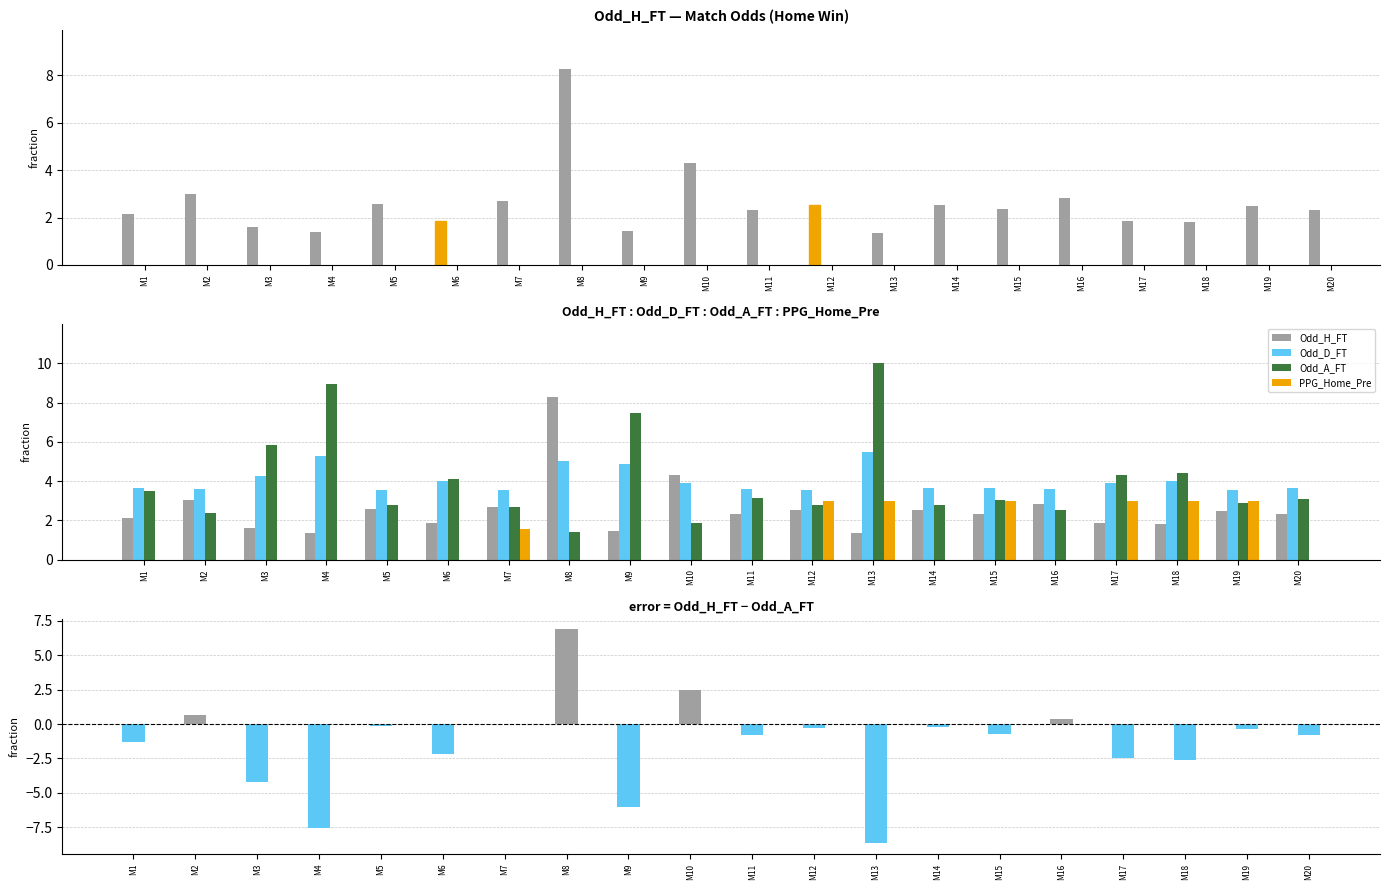

Reading left to right, transcribe all the data shown in this chart.

Odd_H_FT: M1=2.1	M2=3.0	M3=1.6	M4=1.4	M5=2.6	M6=1.9	M7=2.7	M8=8.3	M9=1.4	M10=4.3	M11=2.3	M12=2.5	M13=1.3	M14=2.5	M15=2.3	M16=2.8	M17=1.9	M18=1.8	M19=2.5	M20=2.3
Odd_D_FT: M1=3.6	M2=3.6	M3=4.3	M4=5.3	M5=3.5	M6=4.0	M7=3.6	M8=5.0	M9=4.9	M10=3.9	M11=3.6	M12=3.5	M13=5.5	M14=3.6	M15=3.7	M16=3.6	M17=3.9	M18=4.0	M19=3.6	M20=3.6
Odd_A_FT: M1=3.5	M2=2.4	M3=5.8	M4=8.9	M5=2.8	M6=4.1	M7=2.7	M8=1.4	M9=7.5	M10=1.9	M11=3.1	M12=2.8	M13=10.0	M14=2.8	M15=3.0	M16=2.5	M17=4.3	M18=4.4	M19=2.9	M20=3.1
PPG_Home_Pre: M1=0.0	M2=0.0	M3=0.0	M4=0.0	M5=0.0	M6=0.0	M7=1.6	M8=0.0	M9=0.0	M10=0.0	M11=0.0	M12=3.0	M13=3.0	M14=0.0	M15=3.0	M16=0.0	M17=3.0	M18=3.0	M19=3.0	M20=0.0
Odd_H_FT − Odd_A_FT: M1=-1.3	M2=0.6	M3=-4.2	M4=-7.6	M5=-0.2	M6=-2.2	M7=0.0	M8=6.8	M9=-6.0	M10=2.4	M11=-0.8	M12=-0.3	M13=-8.7	M14=-0.2	M15=-0.7	M16=0.3	M17=-2.4	M18=-2.6	M19=-0.4	M20=-0.8